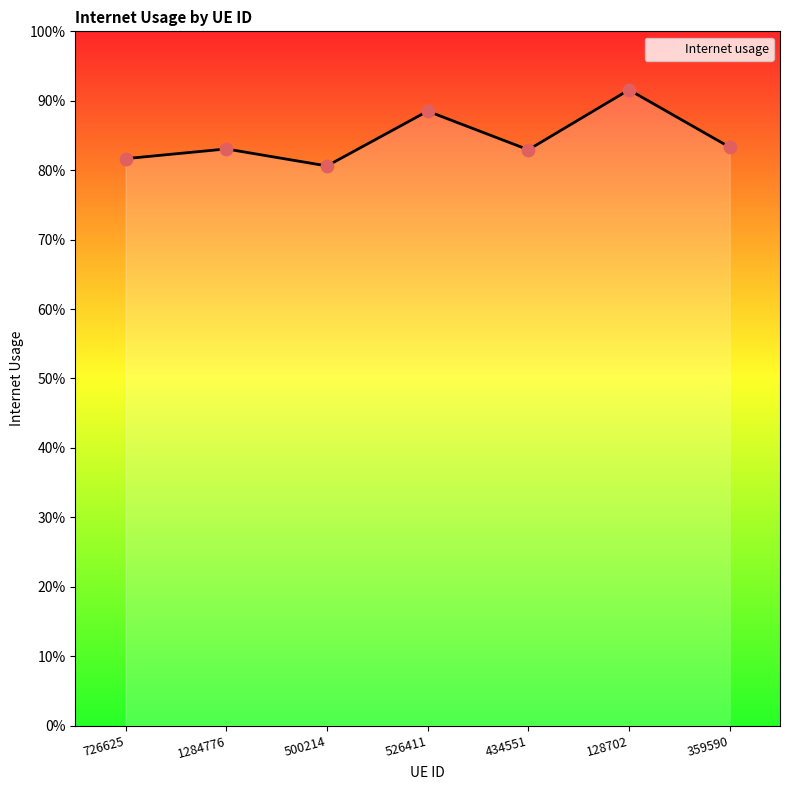

Between 726625 and 1284776, which is larger?

1284776